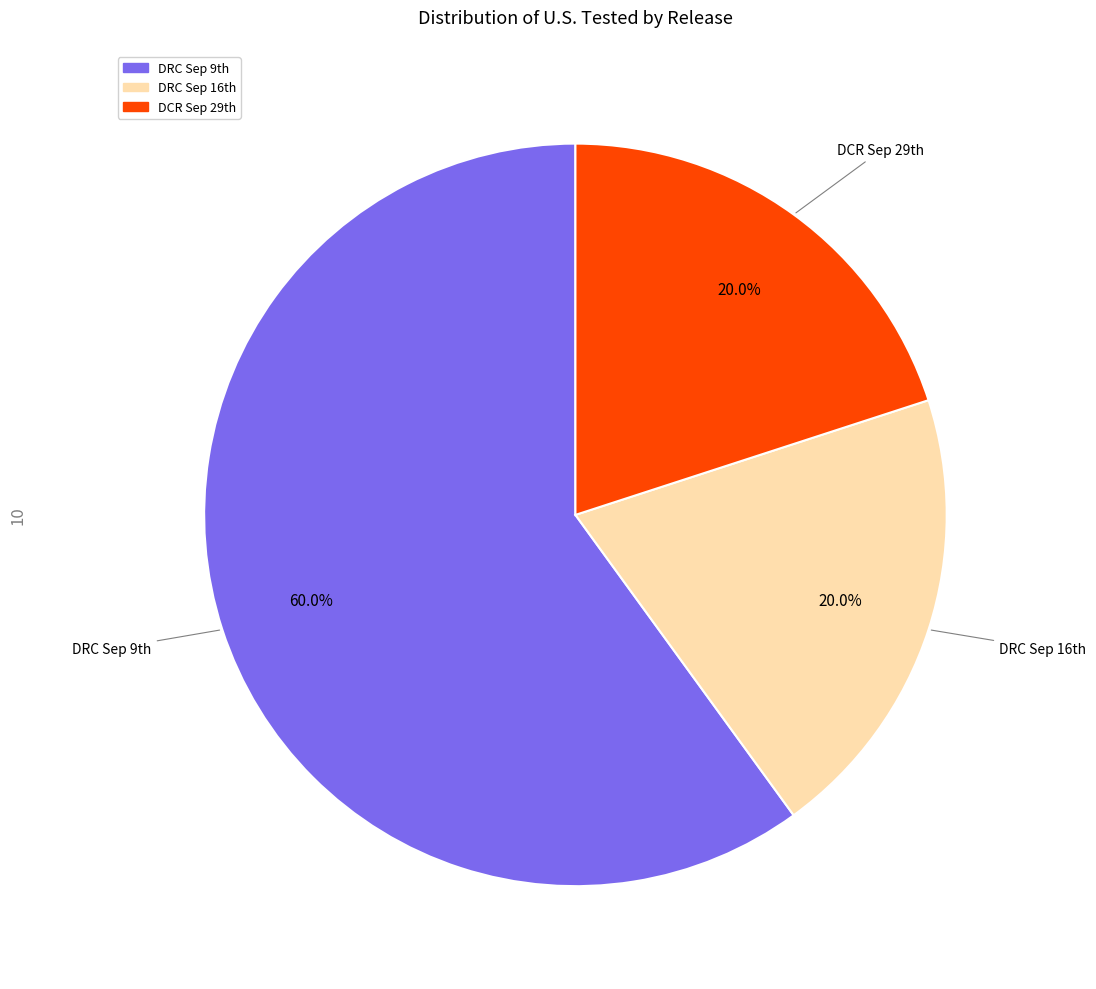

How many segments does this pie chart have?

3